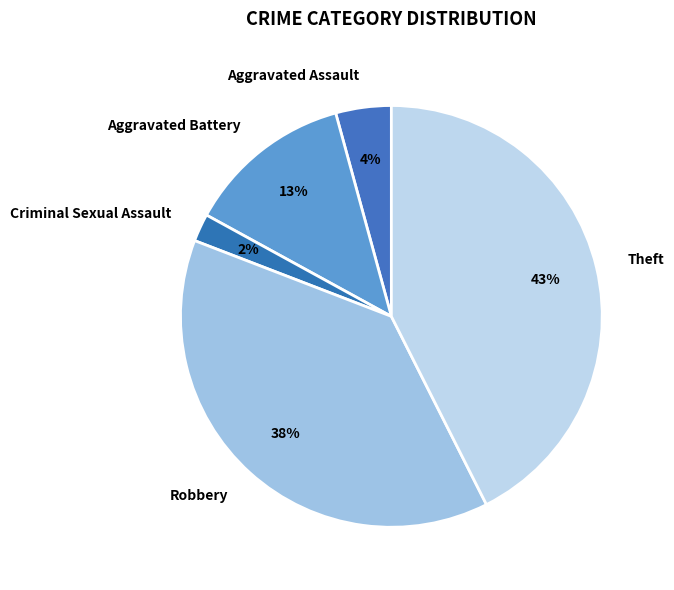

Which slice is the smallest?

Criminal Sexual Assault